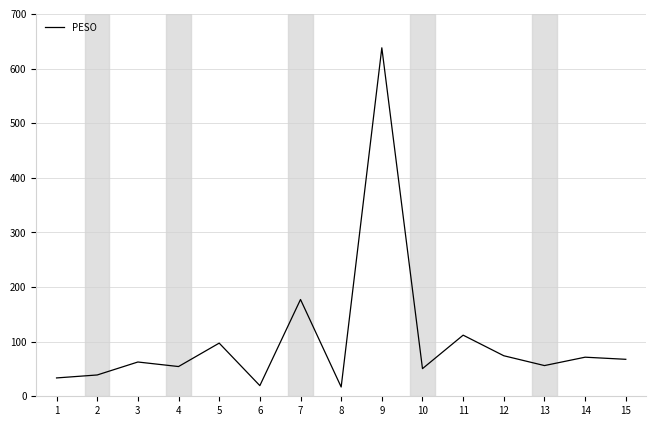

At which category does the data reach its first local peak?

3